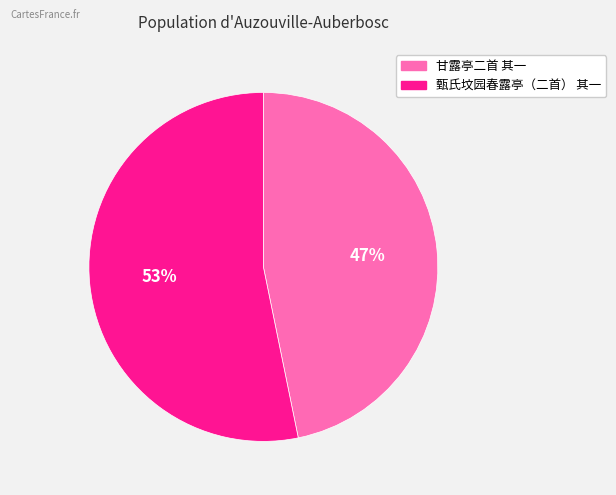

What is the largest slice in the pie chart?

甄氏坟园春露亭（二首） 其一